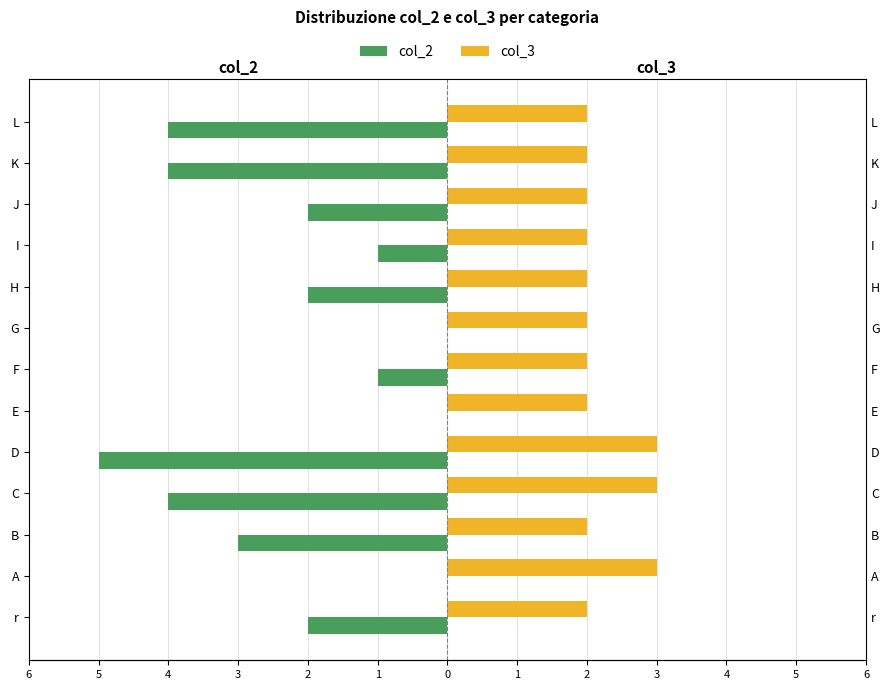

Is the value of col_2 at A greater than the value of col_3 at F?

No